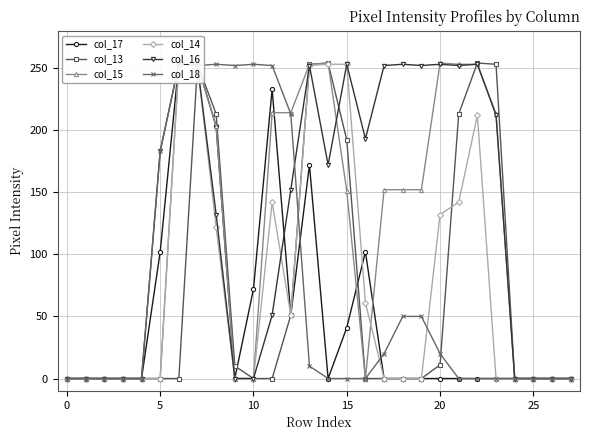

In col_13, how many points are higher than both neighbors (excluding endpoints)?

3